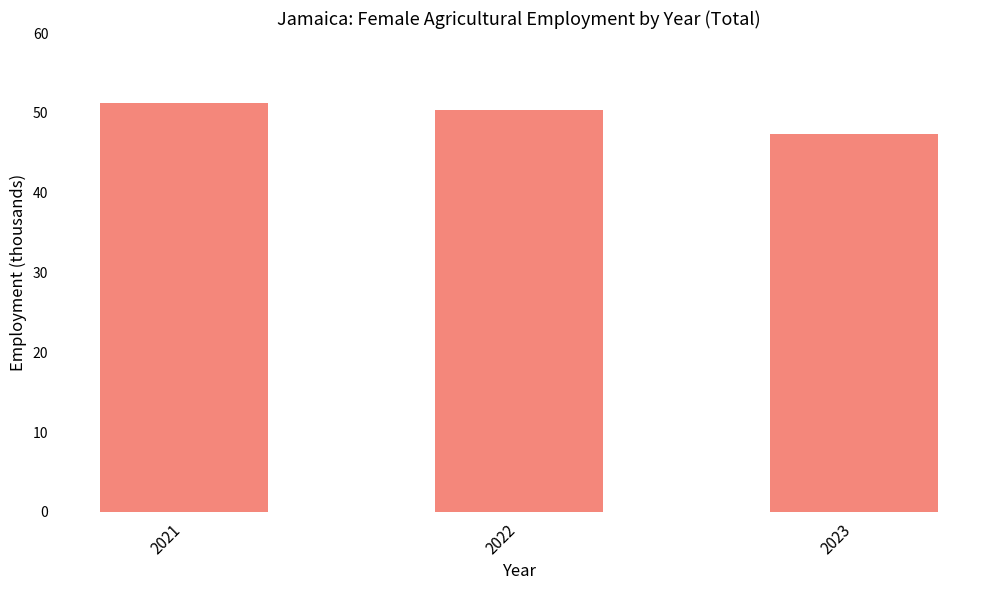

Are the bars horizontal?

No